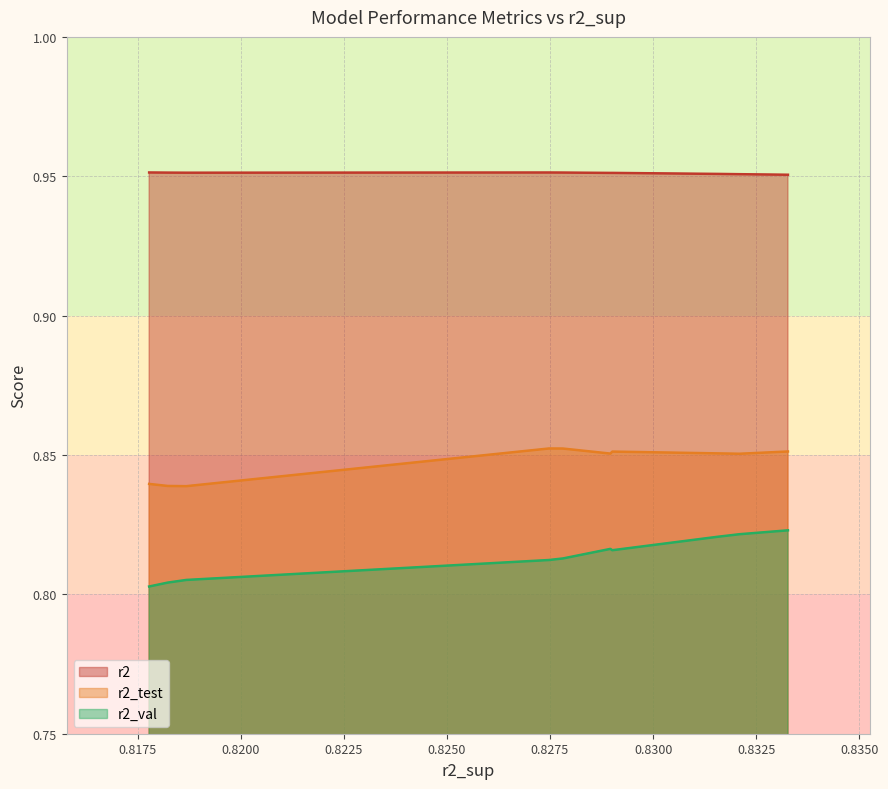

Rank the series by their maximum value, from lowest to highest.

r2_val, r2_test, r2